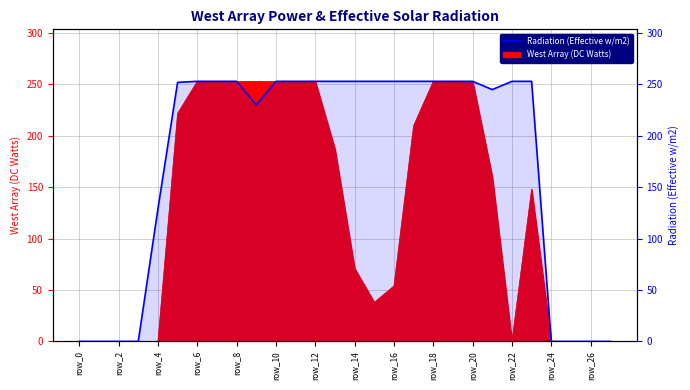

Does the chart display data point markers on the line(s)?

No